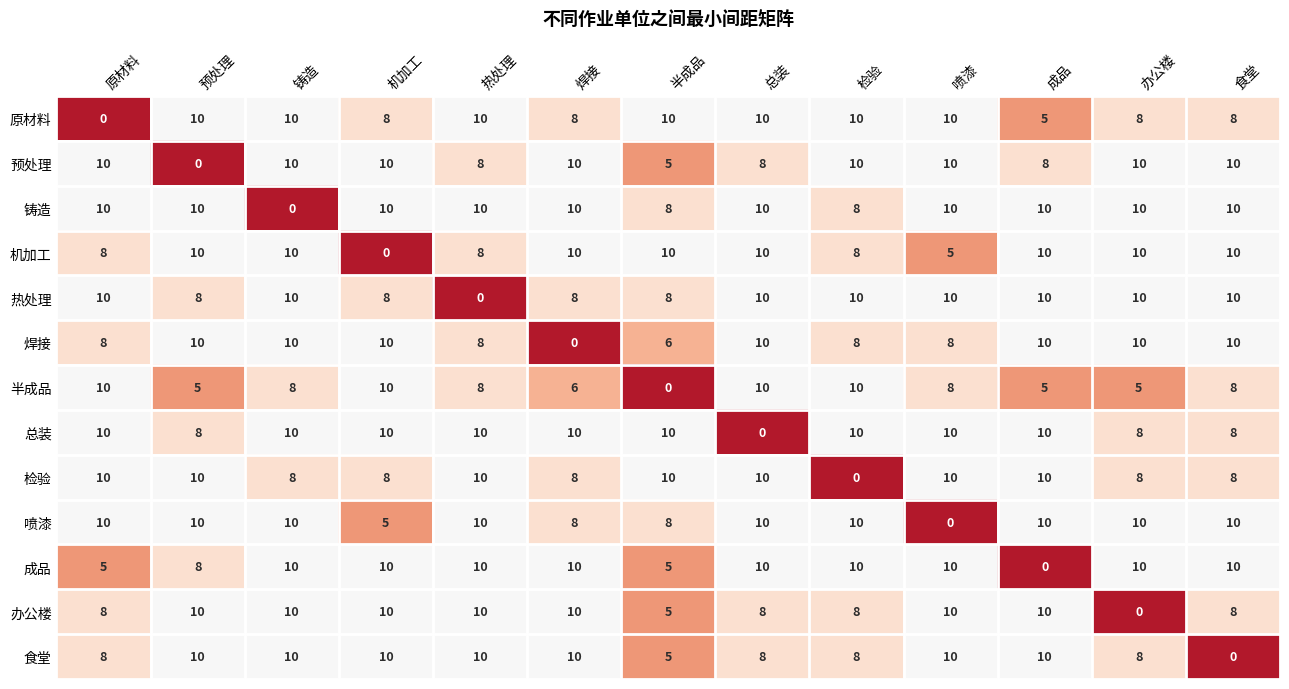

What is the sum of the 总装 values at 热处理 and 成品?

20